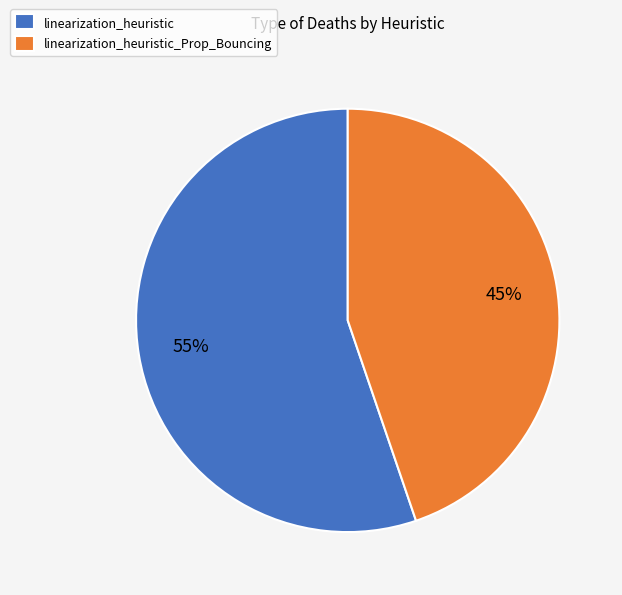

Which category has the smallest portion of the pie?

linearization_heuristic_Prop_Bouncing